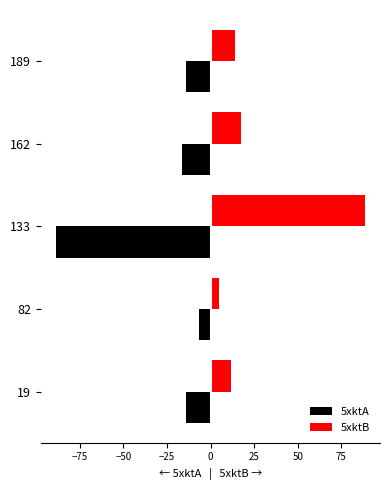

What is the spread (max minus min) of values at 162?

33.7